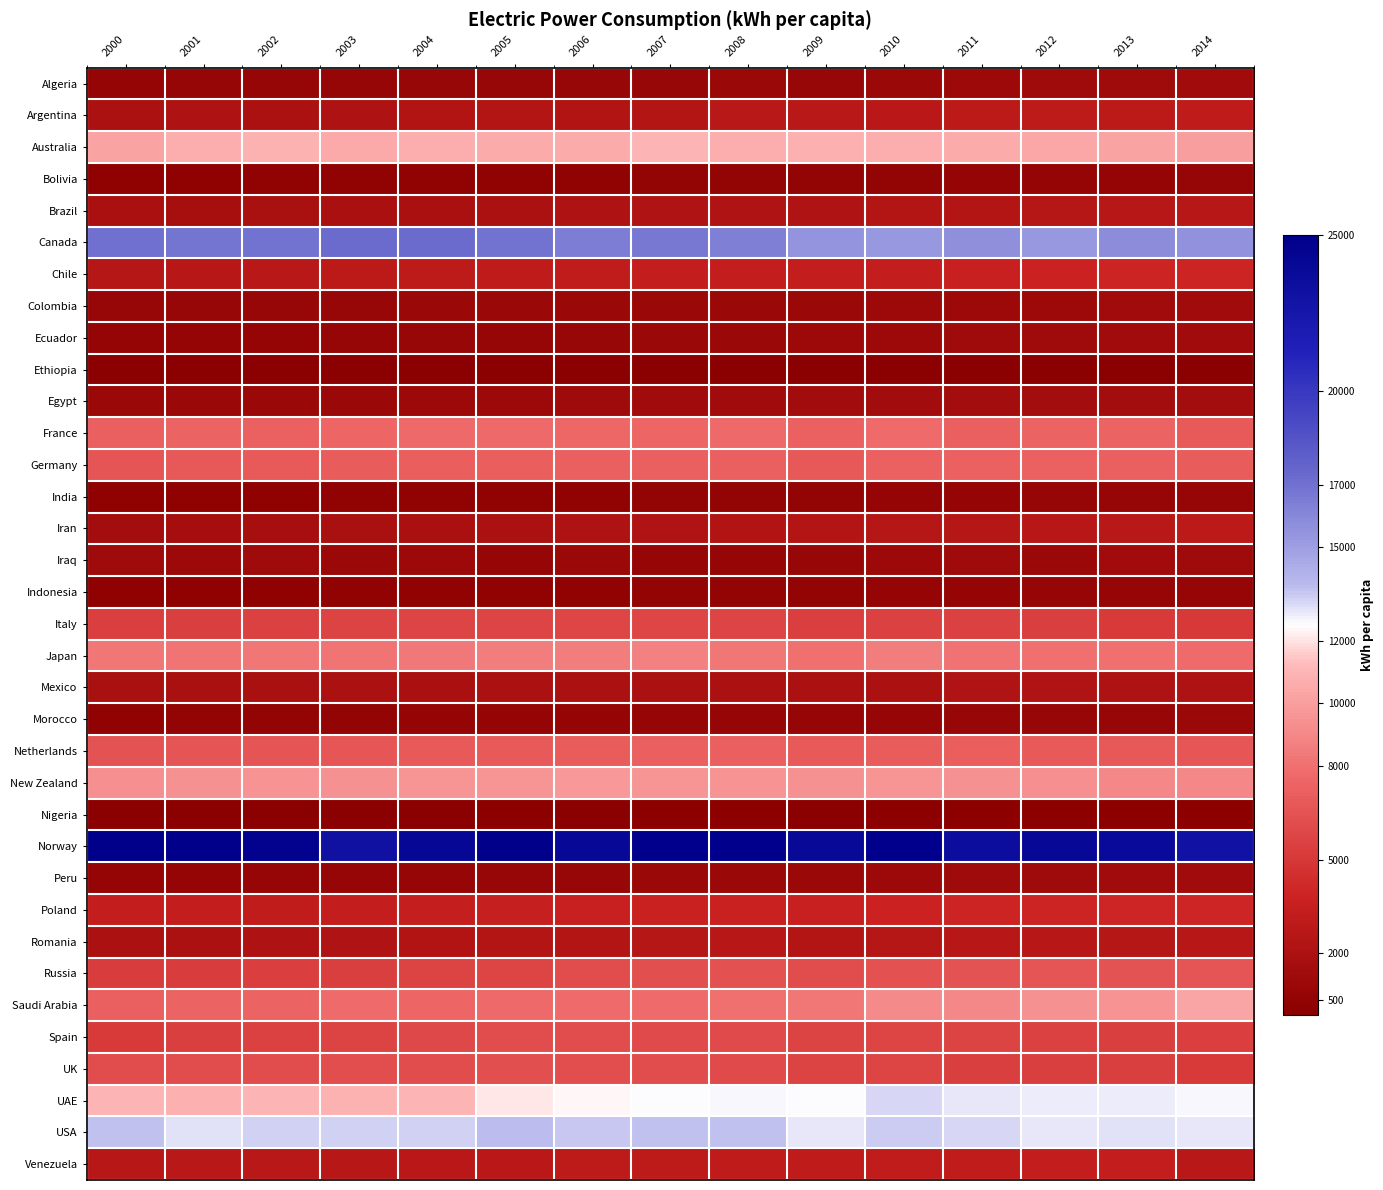

What is the total value across all series at 2000?

168460.7